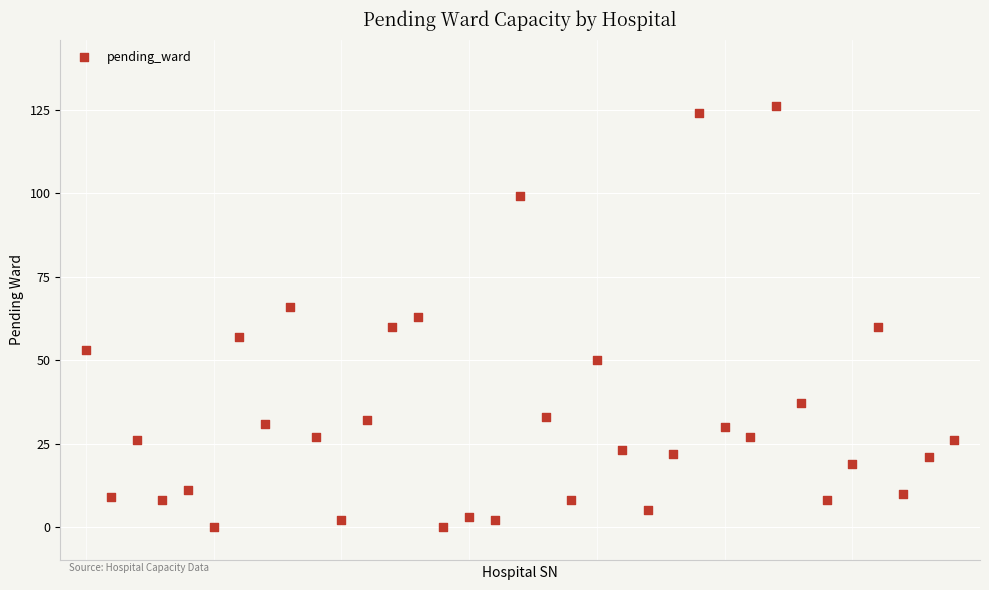

What is the range of Y values (max minus min)?

126